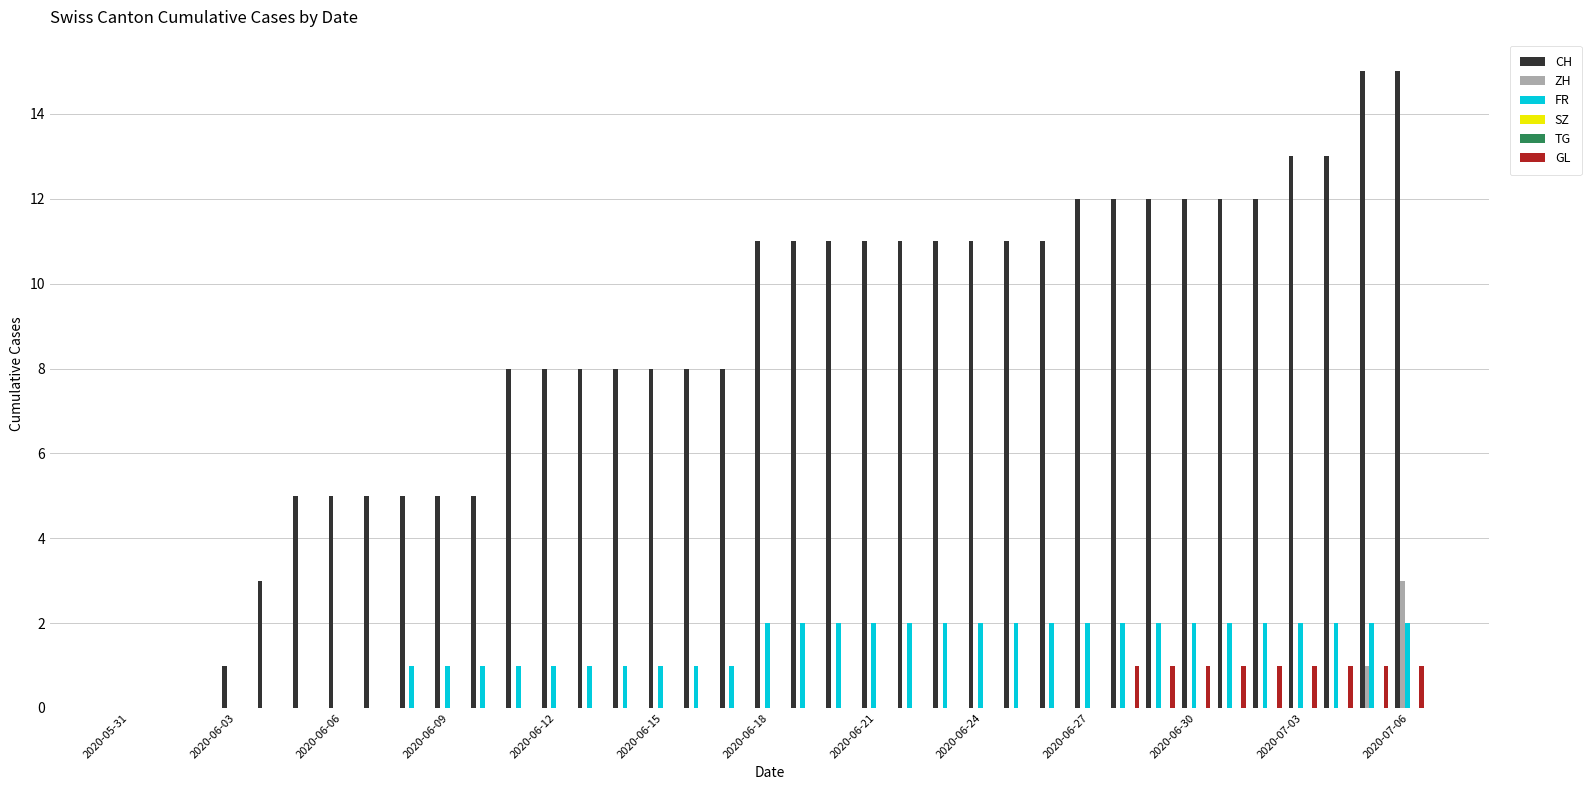

Which series has the largest range (max minus min)?

CH